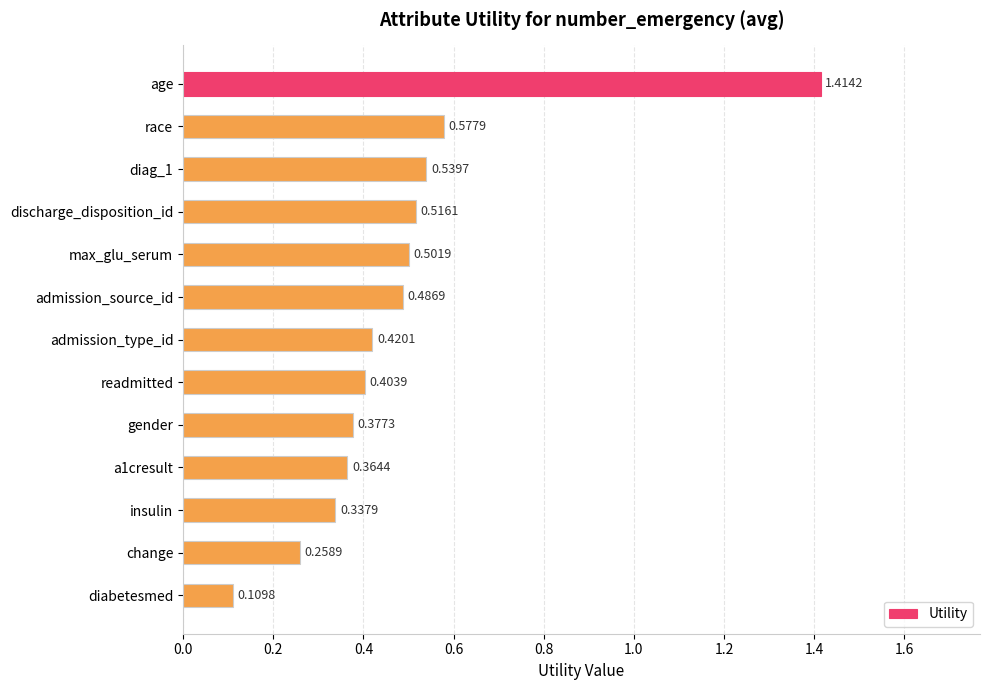

What is the sum of all values?

6.3